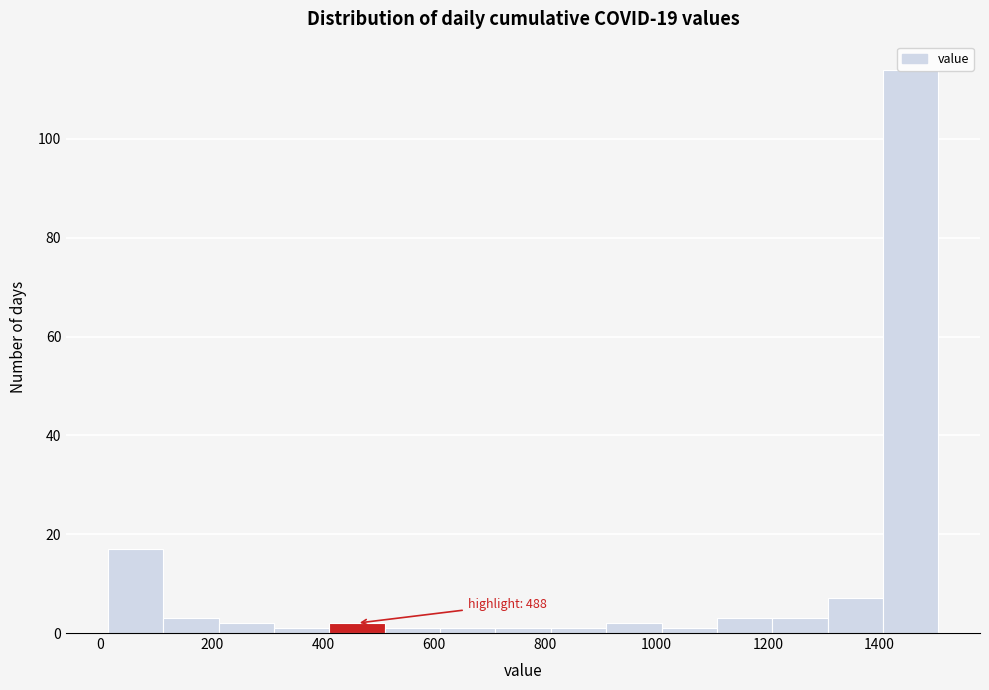

Which range on the x-axis has the tallest bar?

1400 to 1500